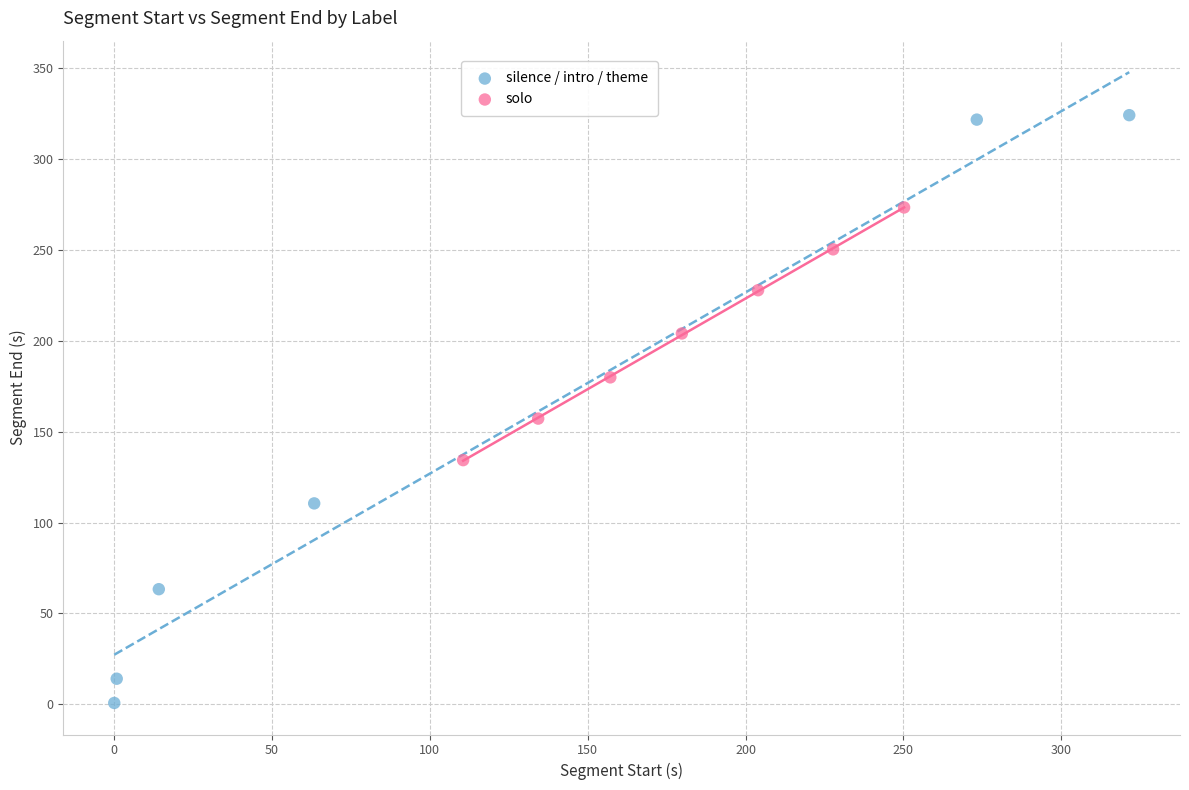

Which series reaches the maximum Y coordinate?

silence / intro / theme